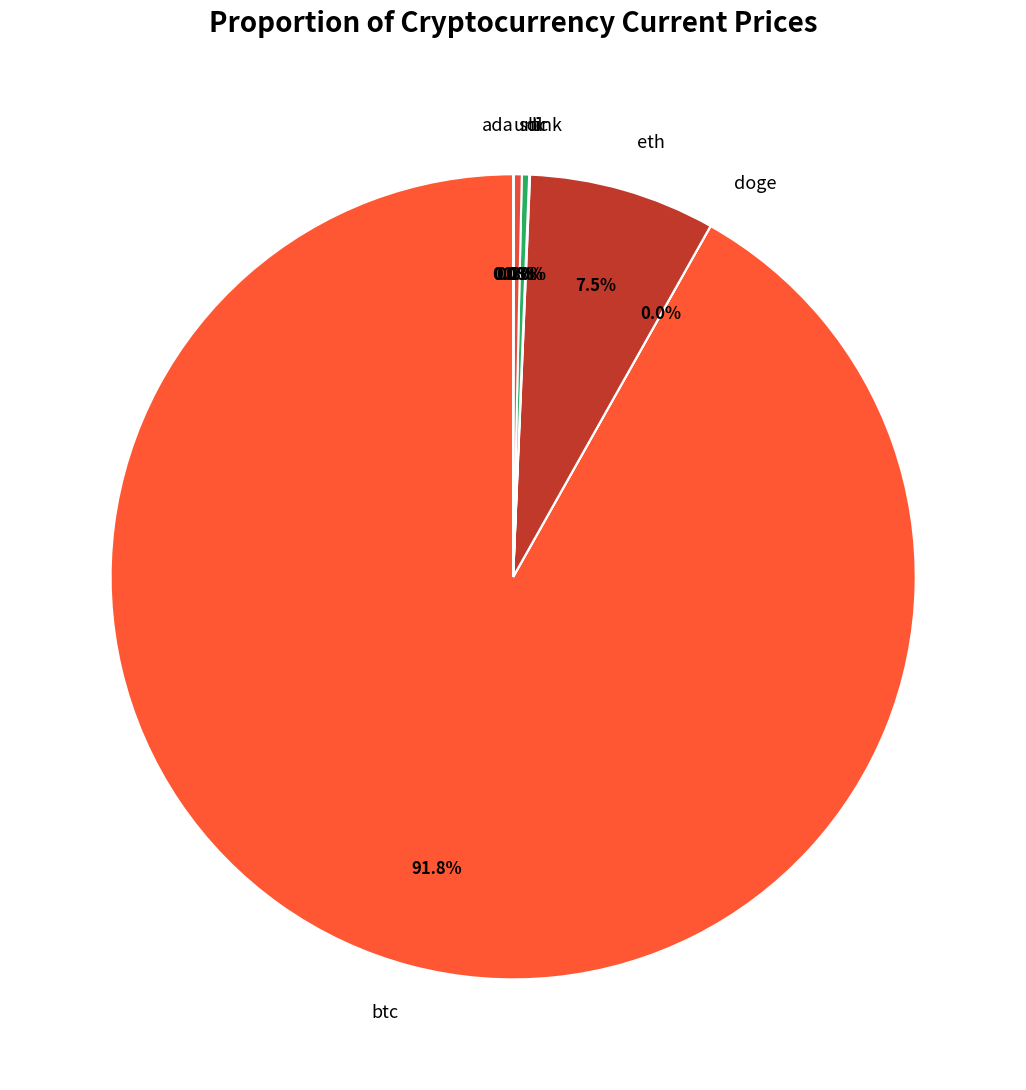

Does sol represent more than half of the total?

No